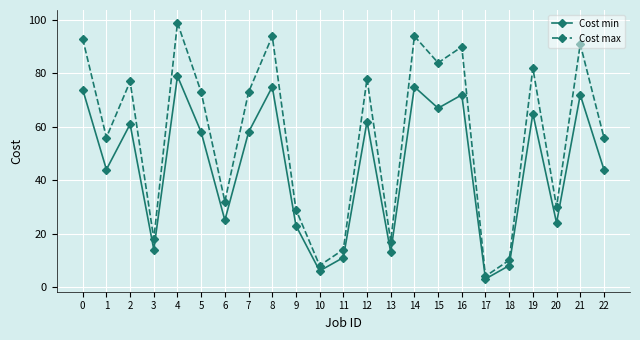

What is the average value of the Cost min series?

45